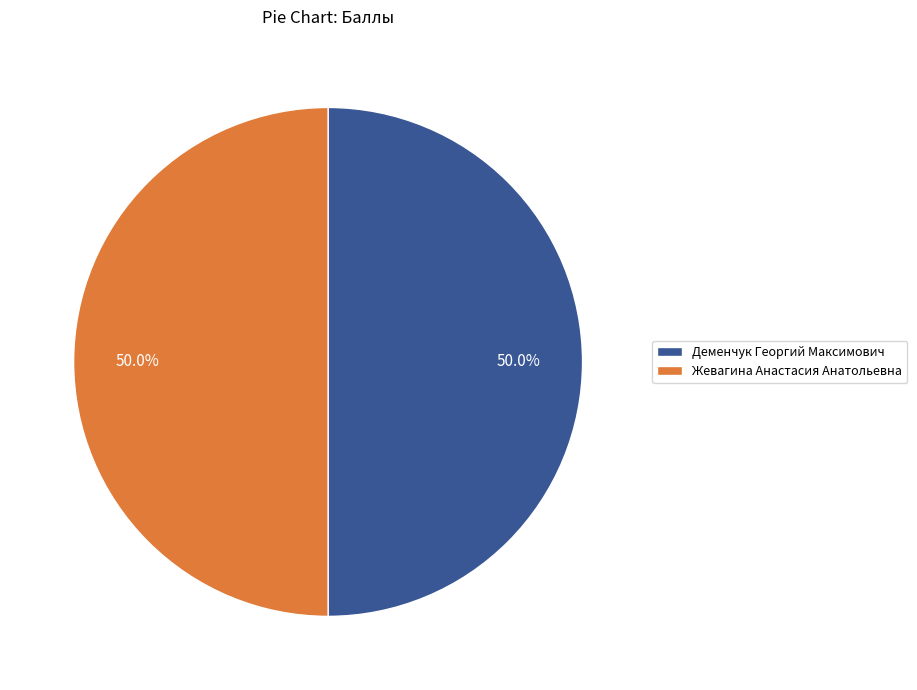

What portion of the pie excludes Жевагина Анастасия Анатольевна?

50.0%